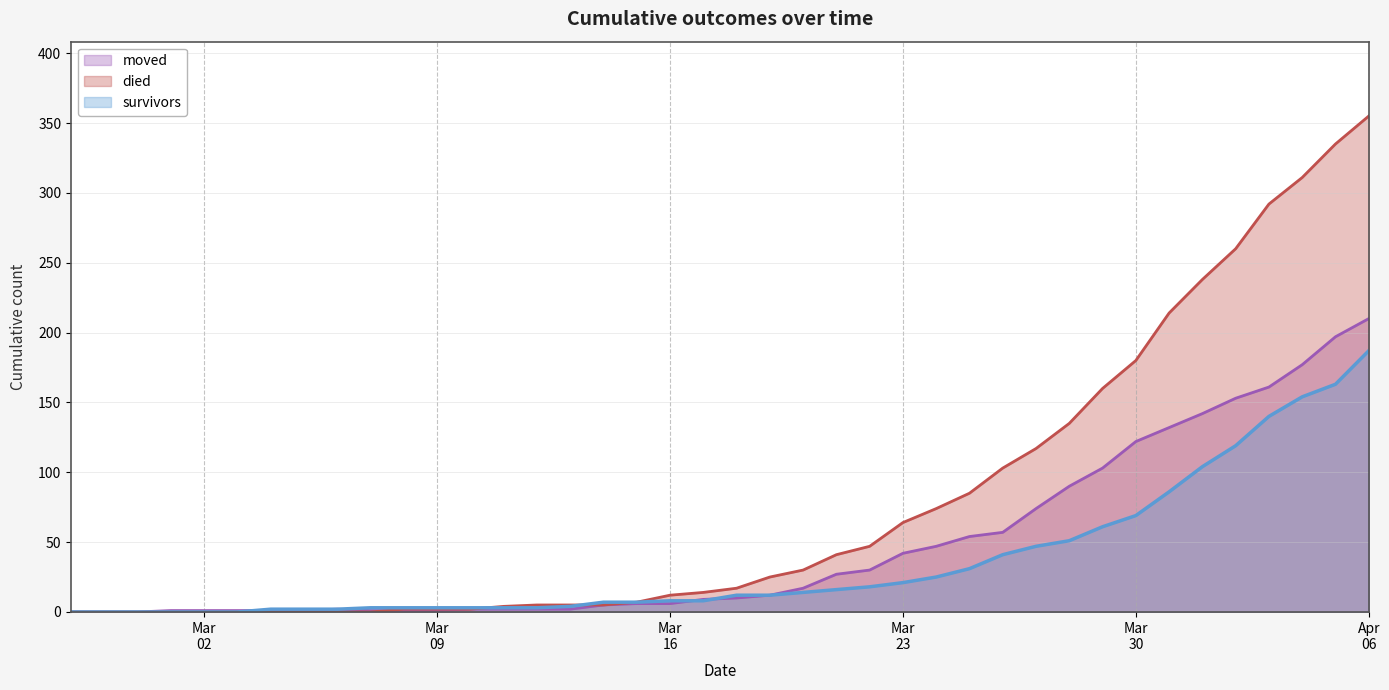

At which label is survivors closest to 93?

2020-03-31